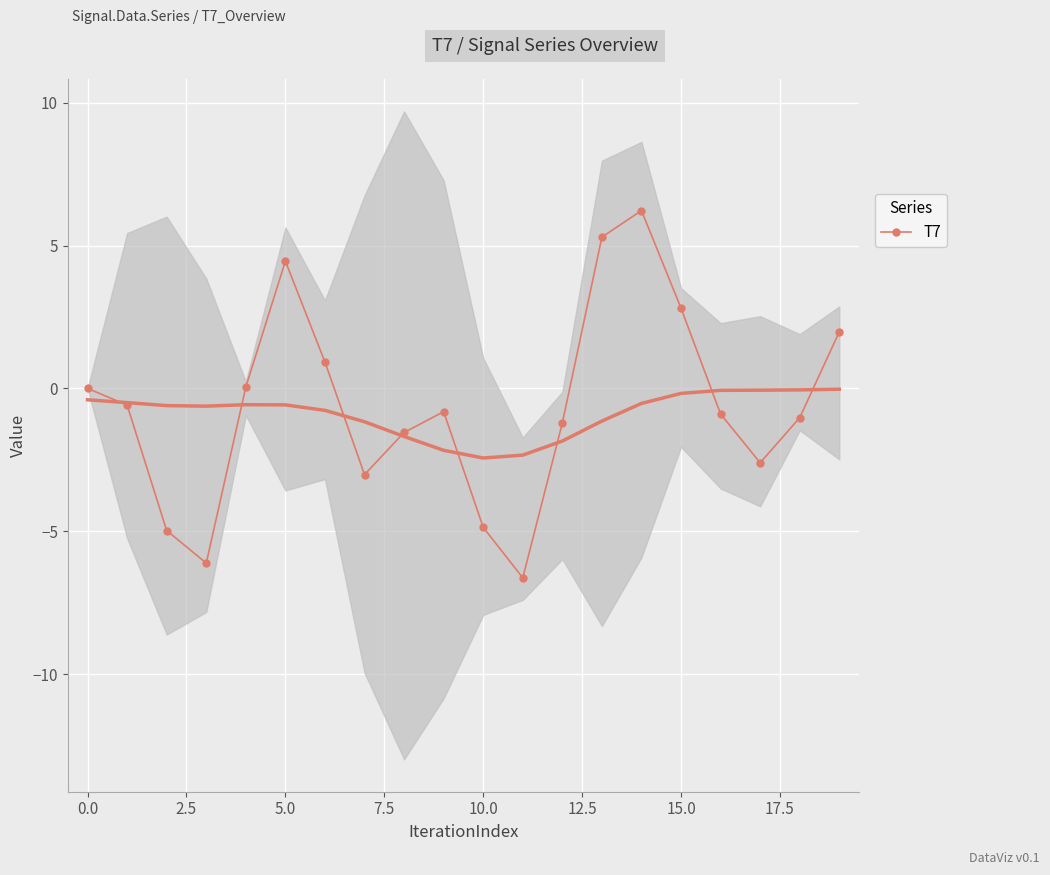

What is the lowest value of the T7 series?

-6.6